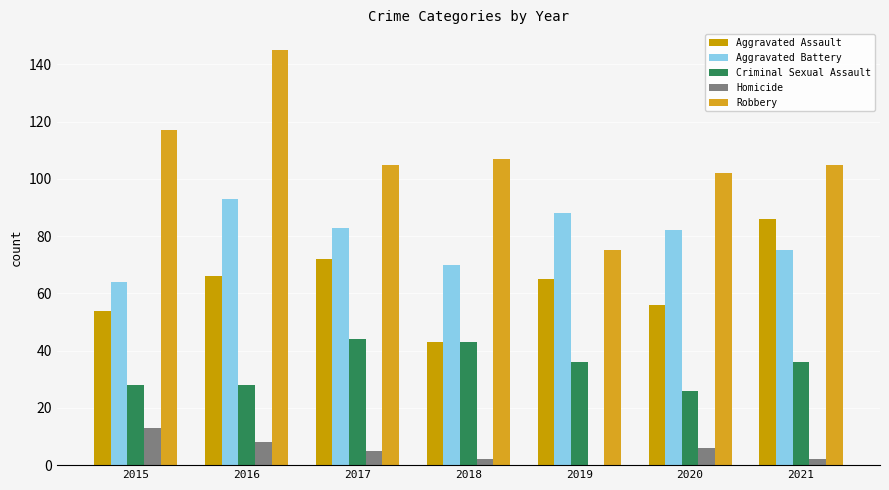

The Homicide series shows 2 at 2018. True or false?

True